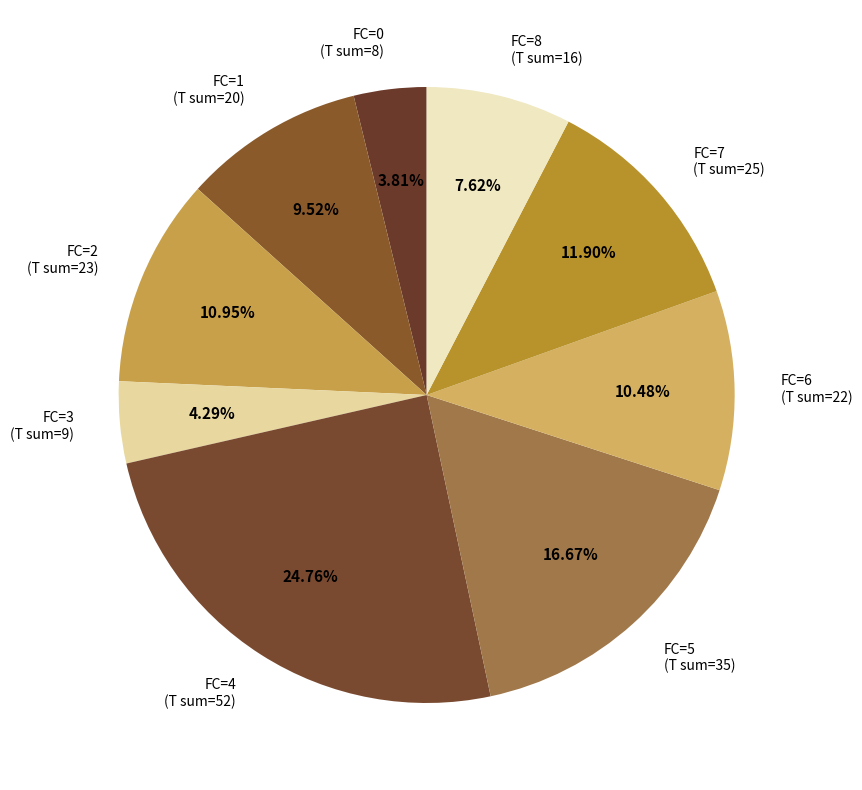

Combined, do FC=2 (T sum=23) and FC=4 (T sum=52) account for over 50%?

No